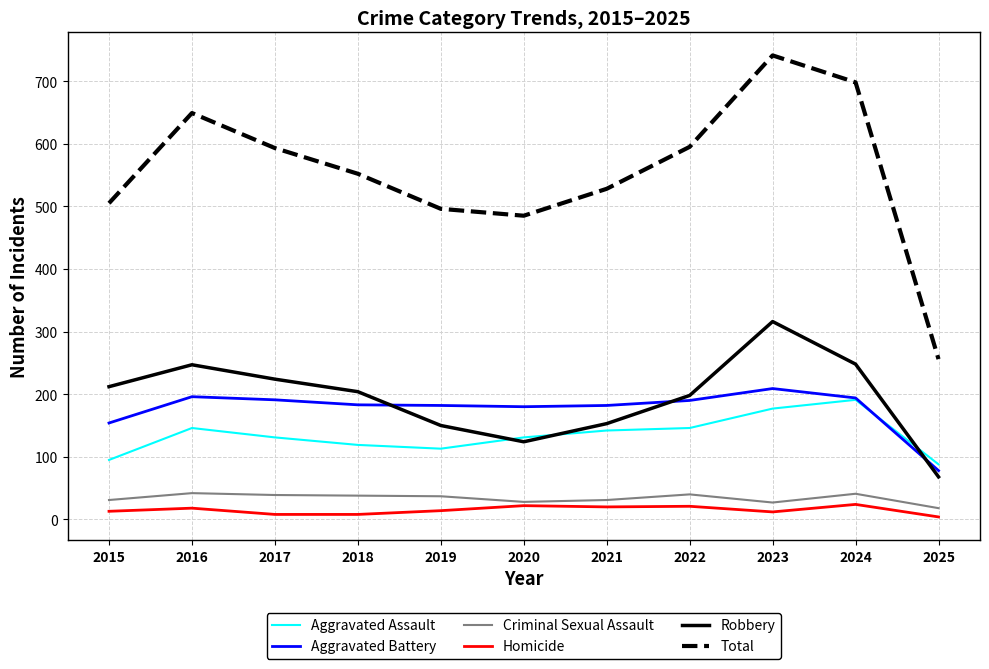

The value of Criminal Sexual Assault at 2017 is 39. True or false?

True